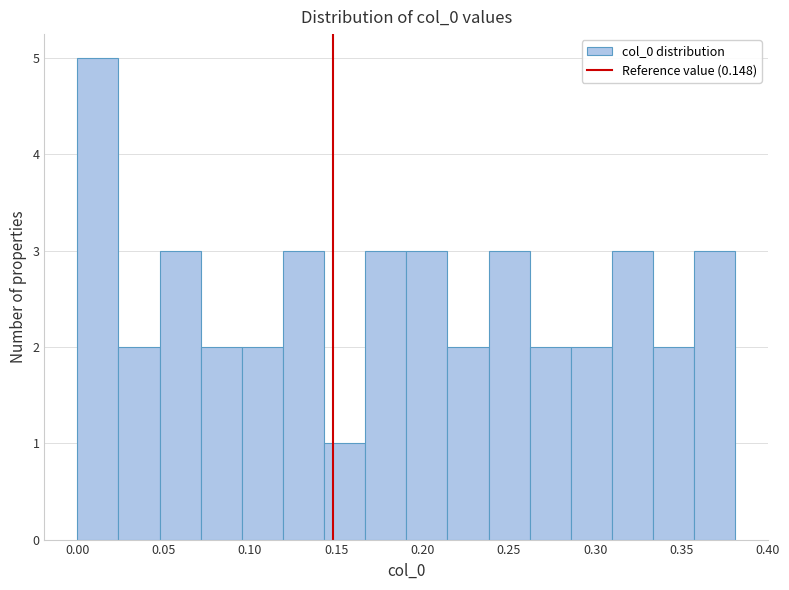

Reading left to right, list every bar in this chart as the range it spans on the x-axis followed by its height. Neither the bar edges nor the heights are printed on the chart, so give them approximately, as read against the axes.

0.000 to 0.025: 5
0.025 to 0.050: 2
0.050 to 0.070: 3
0.070 to 0.095: 2
0.095 to 0.120: 2
0.120 to 0.145: 3
0.145 to 0.165: 1
0.165 to 0.190: 3
0.190 to 0.215: 3
0.215 to 0.240: 2
0.240 to 0.260: 3
0.260 to 0.285: 2
0.285 to 0.310: 2
0.310 to 0.335: 3
0.335 to 0.355: 2
0.355 to 0.380: 3